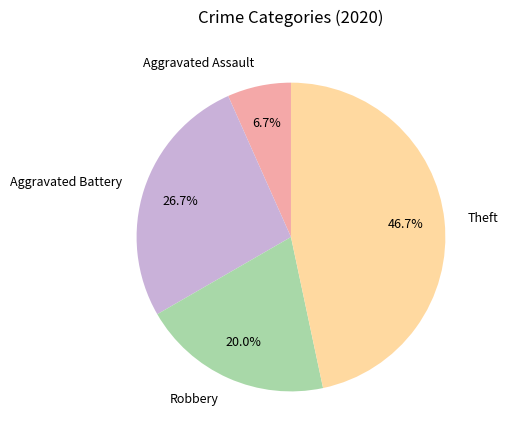

Is Theft the majority of the pie?

No